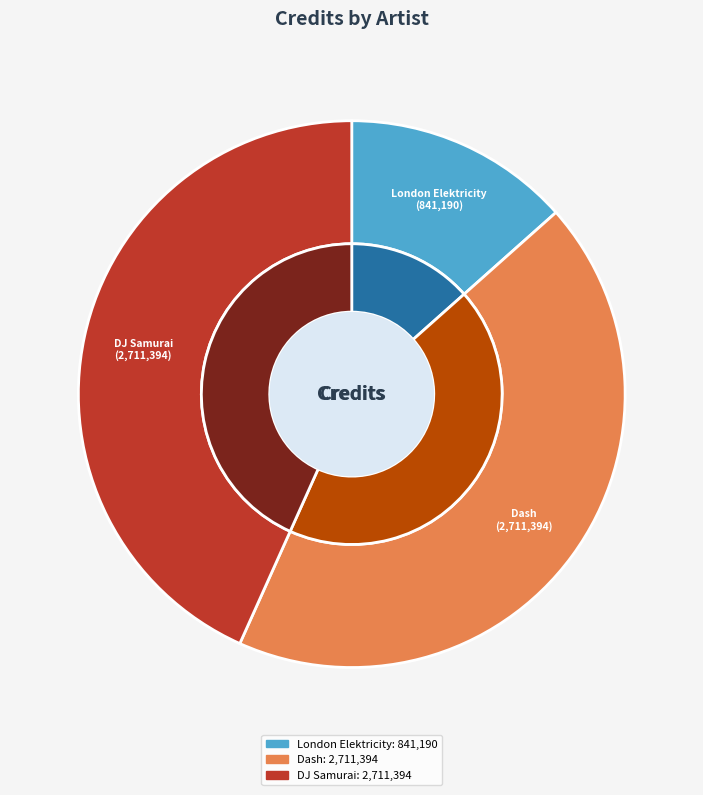

Which slice is the largest?

Dash